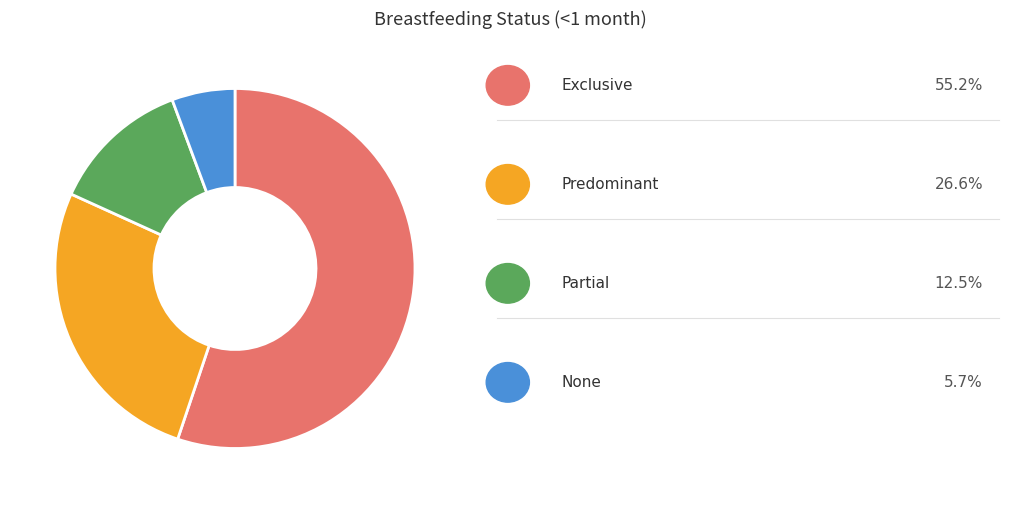

Count the number of slices in the pie.

4